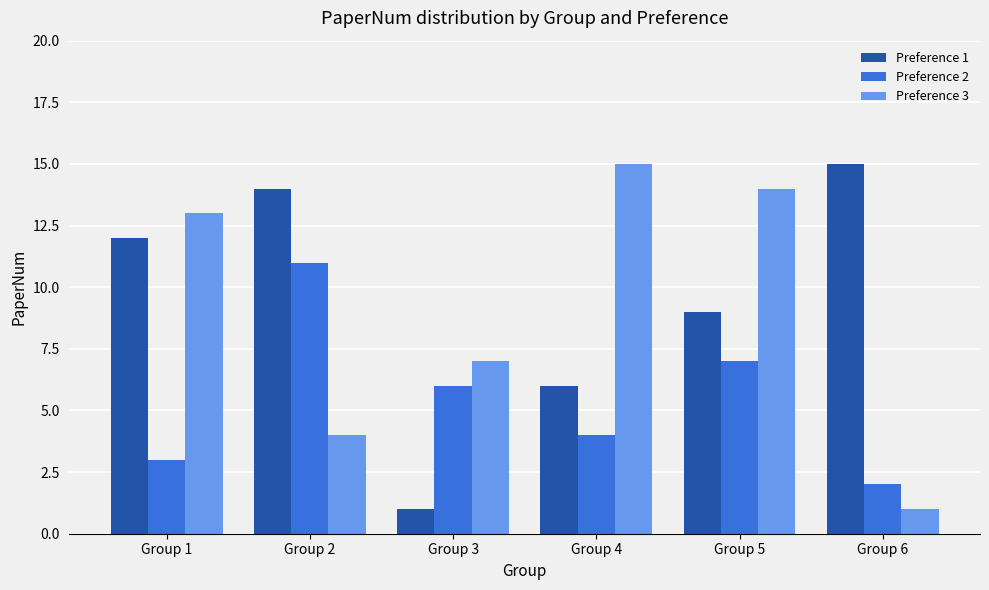

What is the spread (max minus min) of values at Group 1?

10